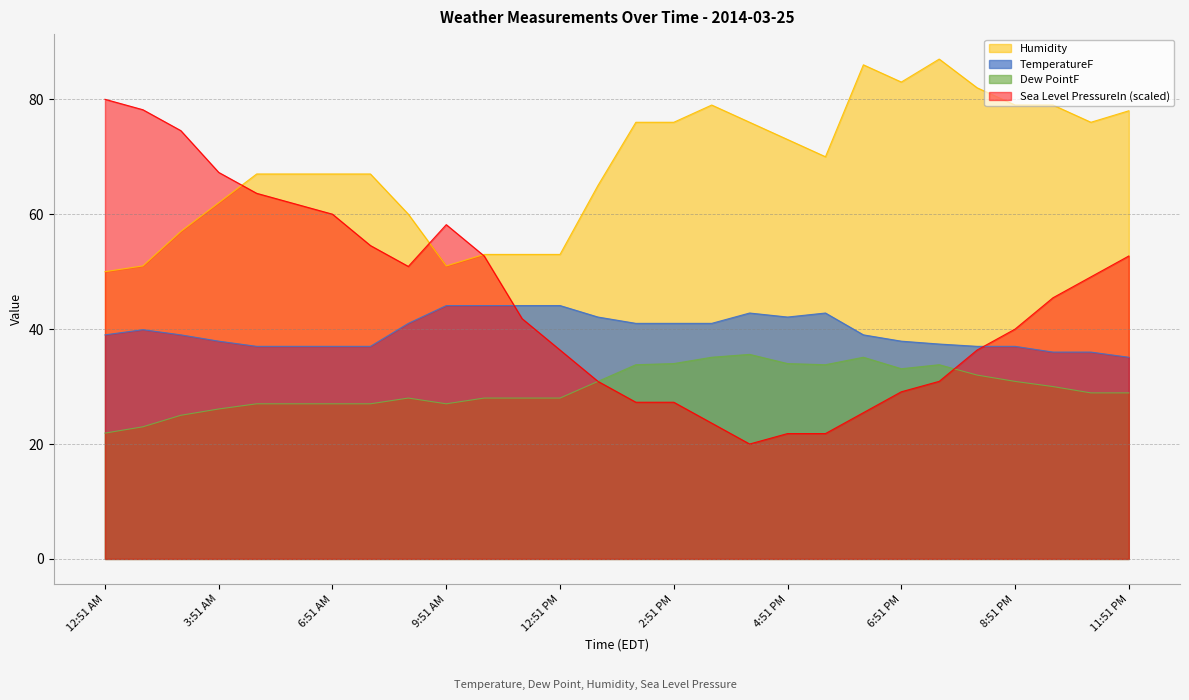

What are all the series names shown in the legend?

Humidity, TemperatureF, Dew PointF, Sea Level PressureIn (scaled)